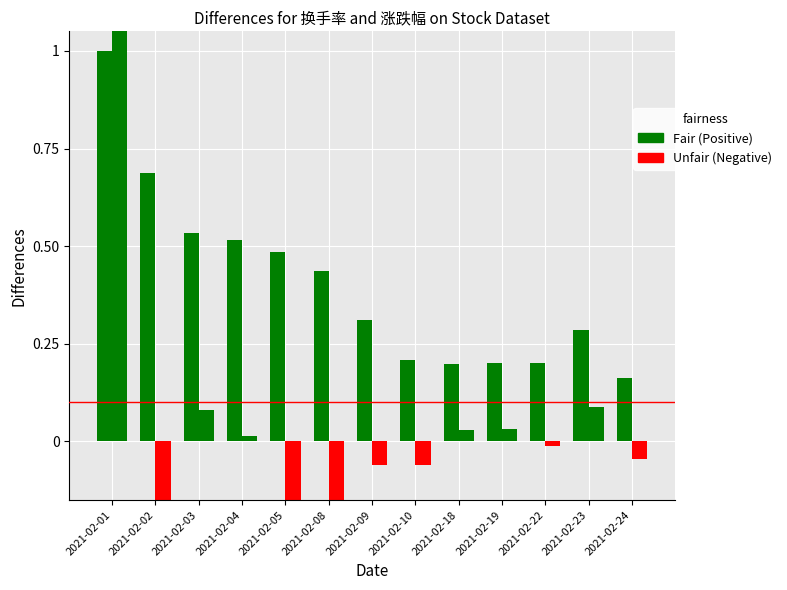

List the series in order of their overall mean, lowest first.

涨跌幅, 换手率